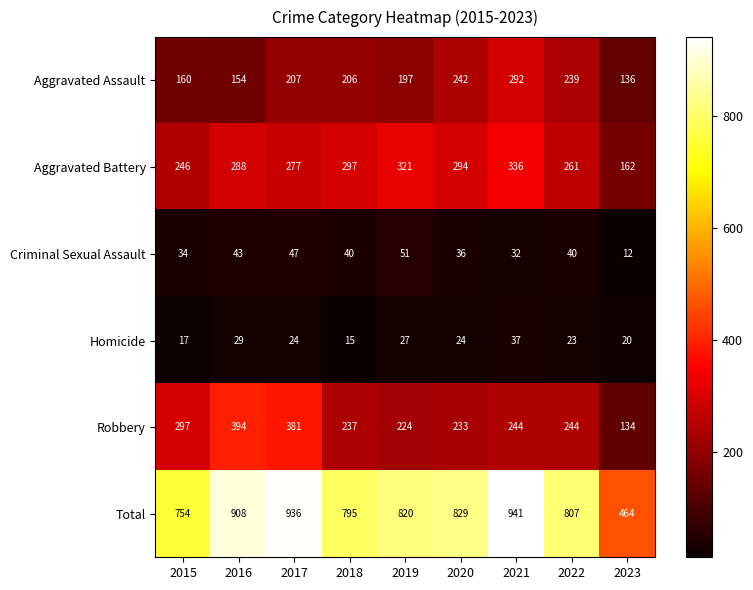

What is the sum of the Aggravated Assault values at 2022 and 2015?

399